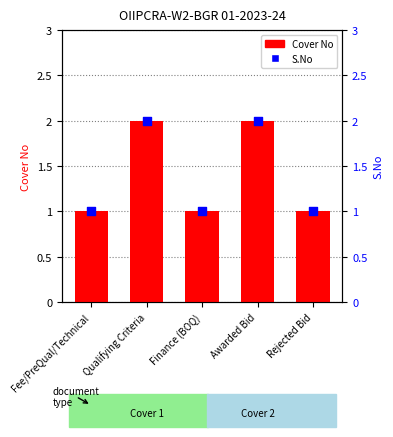

Which series has the widest spread of Y values?

Cover No